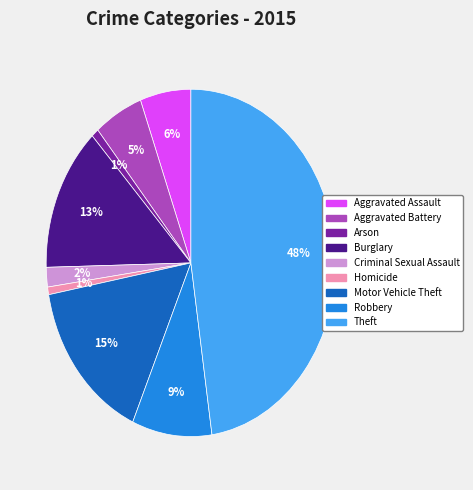

Is it true that Arson is 1% of the pie?

True